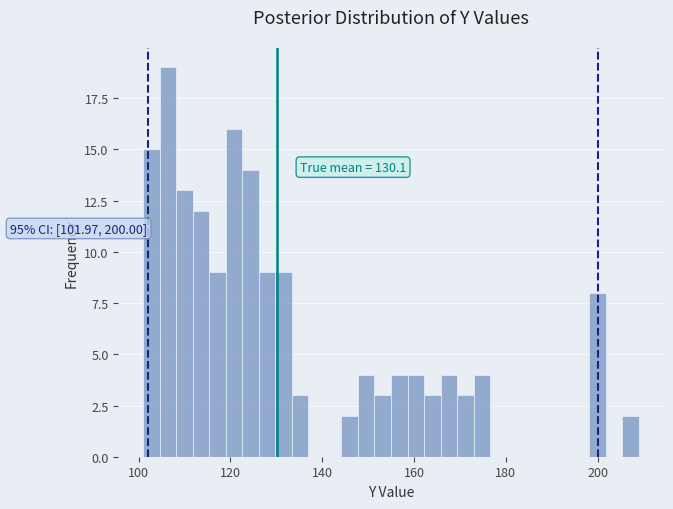

Read against the x-axis, roughly where is the centre of the tallest bar?

106